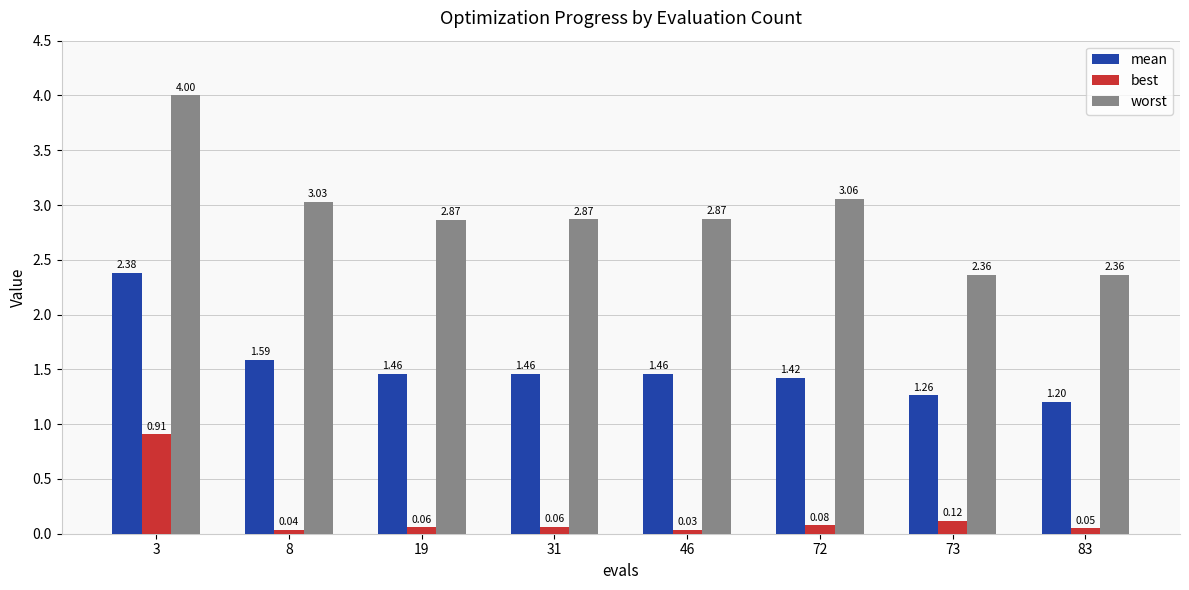

What is the difference between the second highest and minimum values in the mean series?

0.4